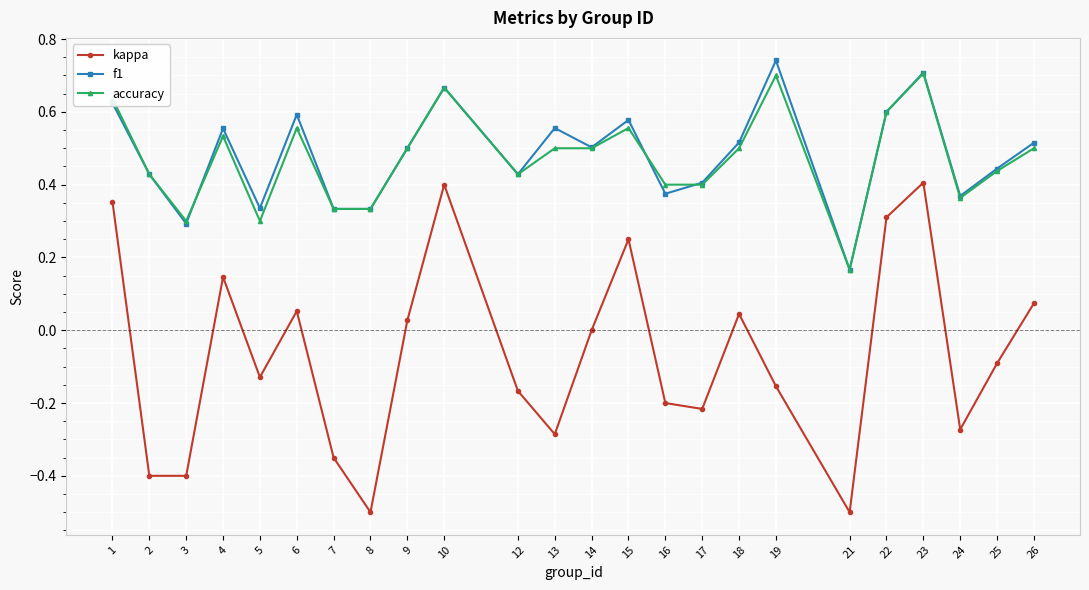

The f1 series shows 0.3 at 25. True or false?

False